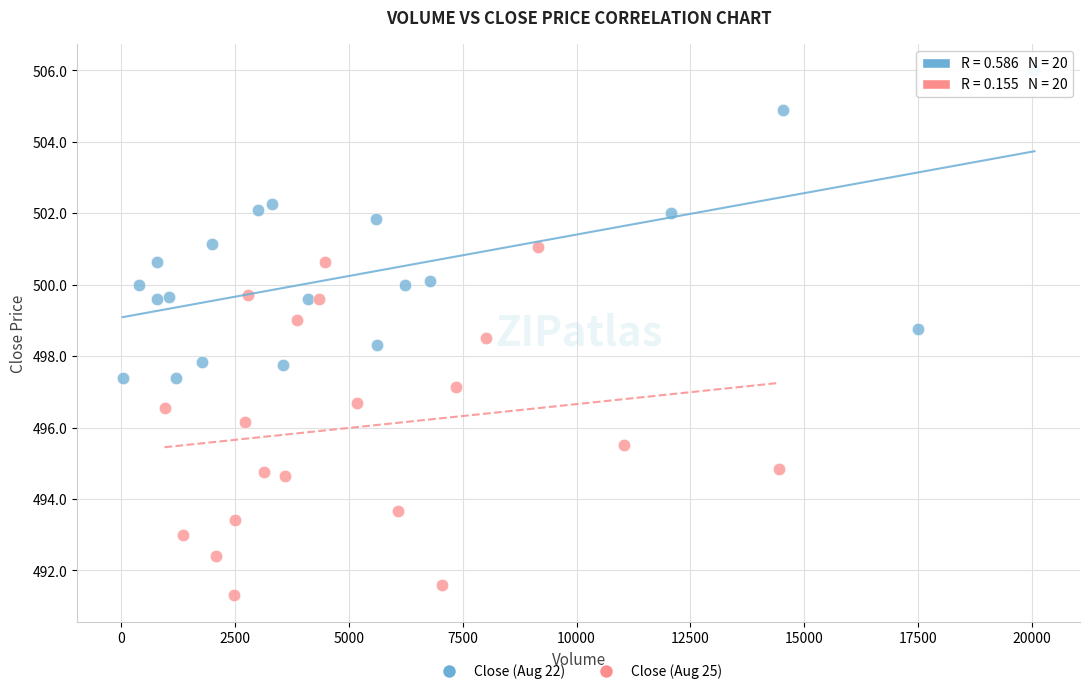

Which series reaches the maximum Y coordinate?

Close (Aug 22)